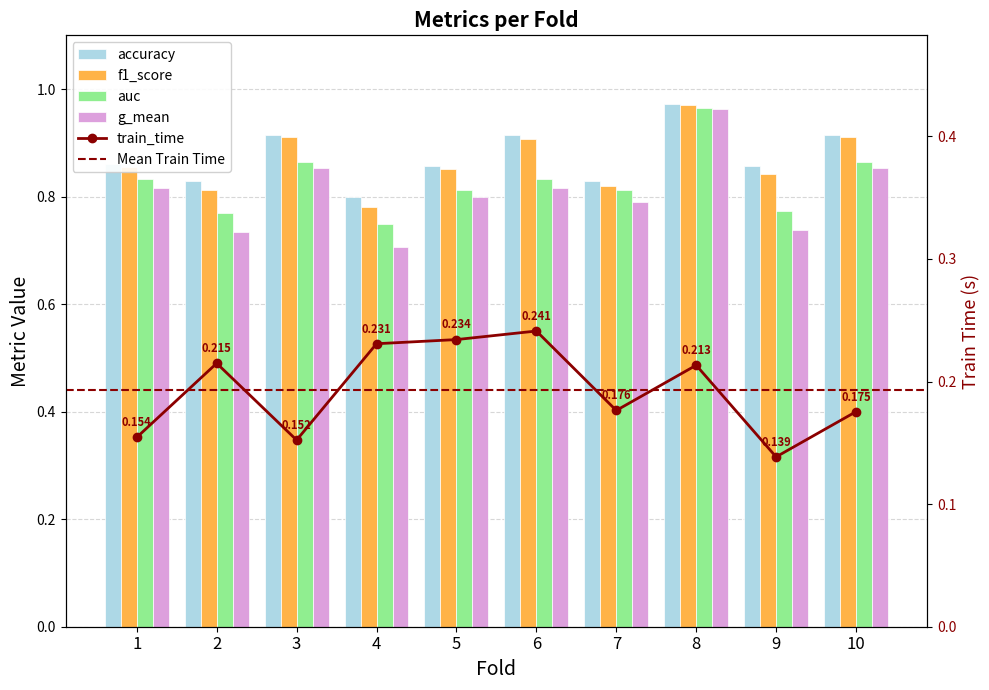

List the series in order of their peak value, highest first.

accuracy, f1_score, auc, g_mean